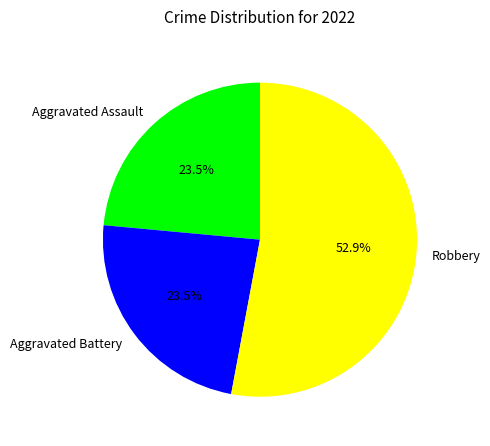

Combined, do Aggravated Battery and Aggravated Assault account for over 50%?

No